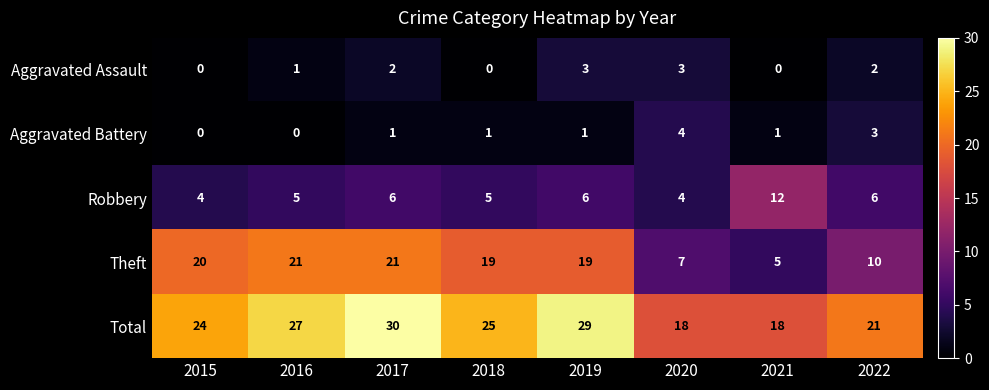

Count the Aggravated Assault values in the range 0 to 3.

8